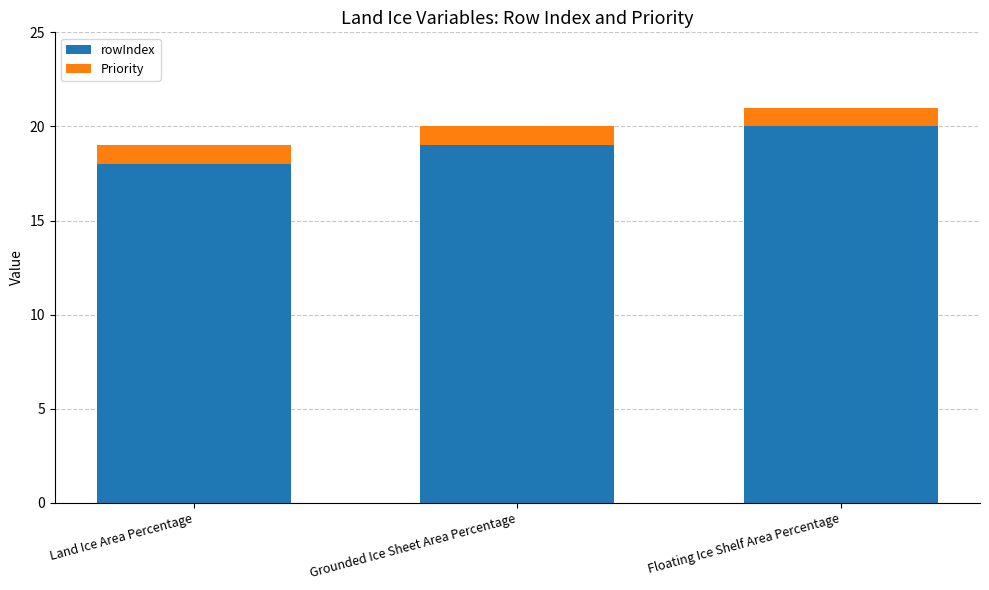

The rowIndex series shows 26 at Grounded Ice Sheet Area Percentage. True or false?

False